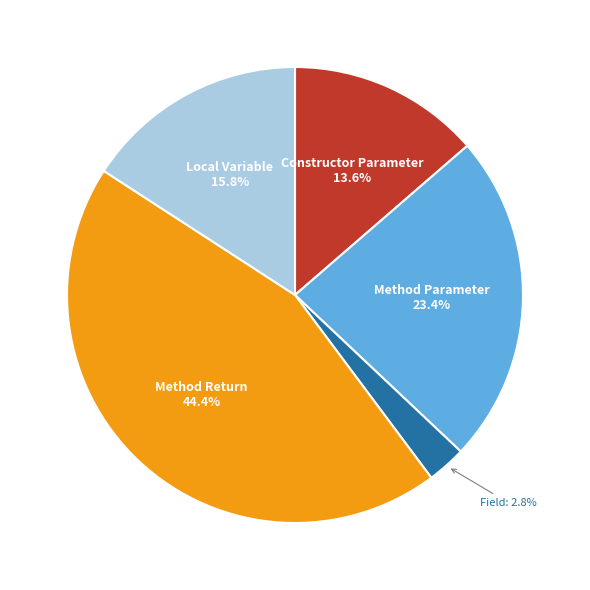

Count the number of slices in the pie.

5